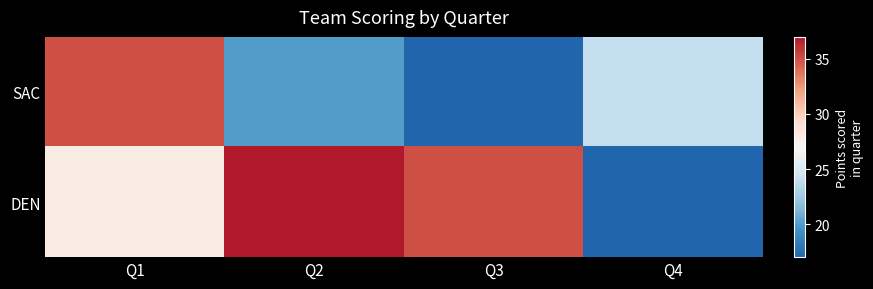

What is the spread (max minus min) of values at Q3?

18